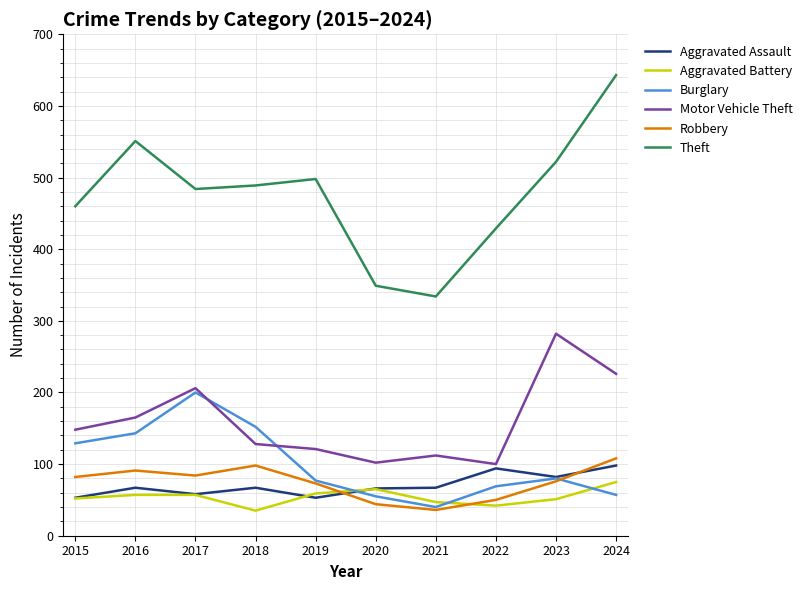

At how many categories does at least one series exceed 580?

1